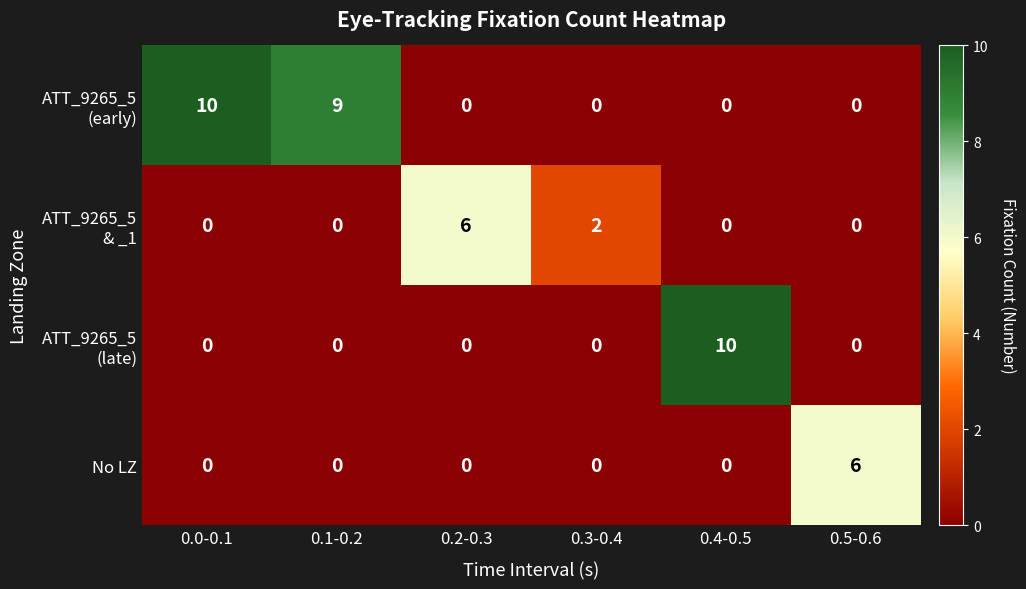

Is it true that No LZ equals 0 at 0.3-0.4?

True